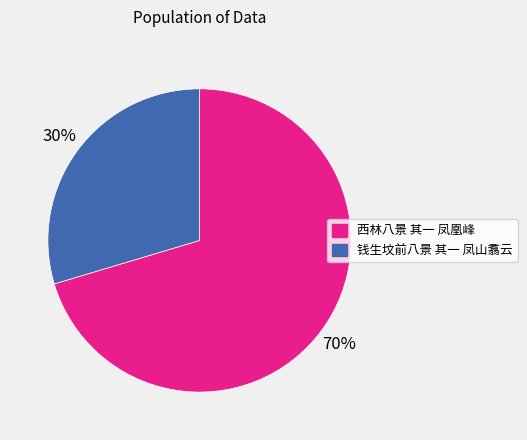

Is it true that 西林八景 其一 凤凰峰 is 70% of the pie?

True